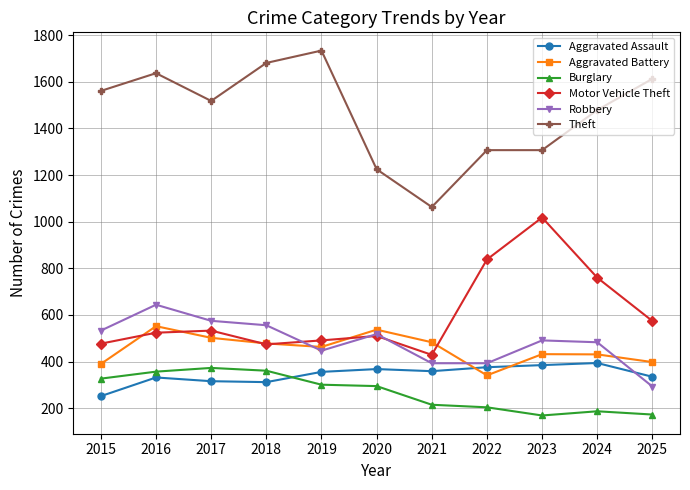

What is the difference between the highest and lowest values at 2016?

1305